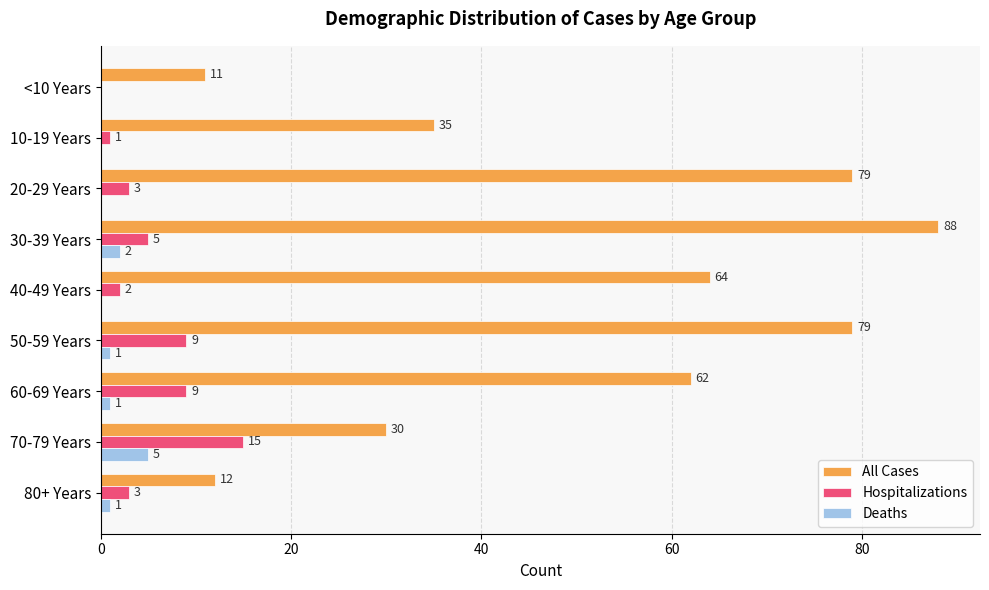

What is the sum of all All Cases values?

460